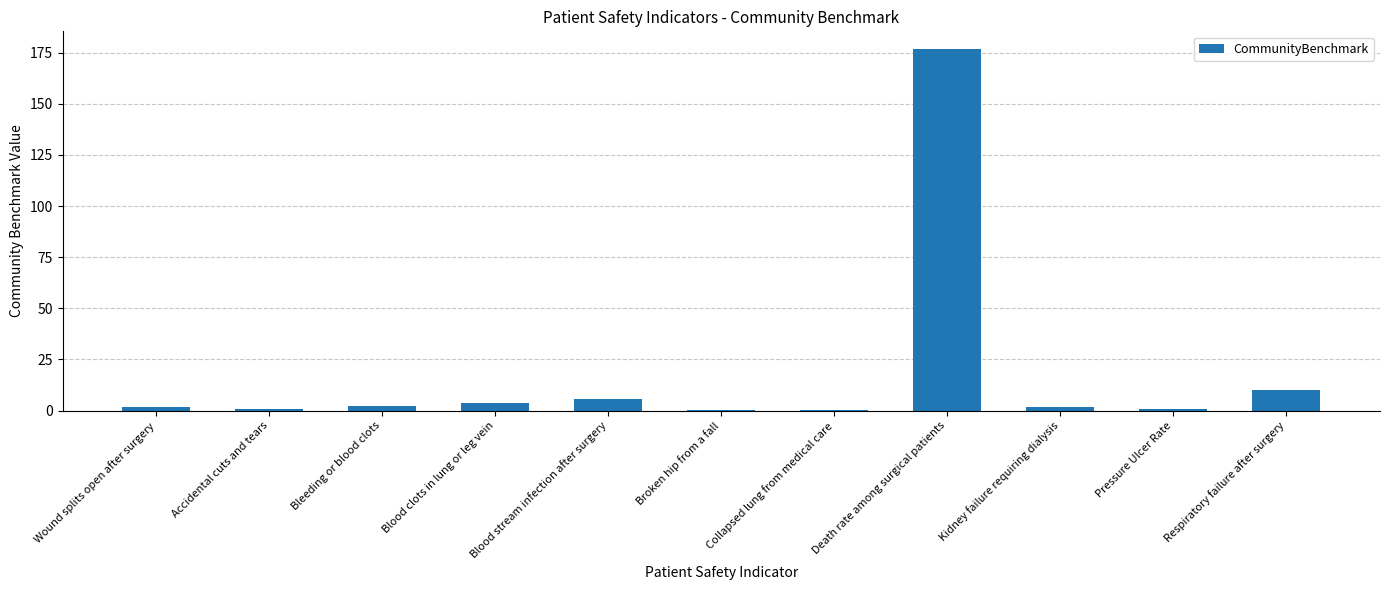

What is the approximate value at Wound splits open after surgery?

1.9